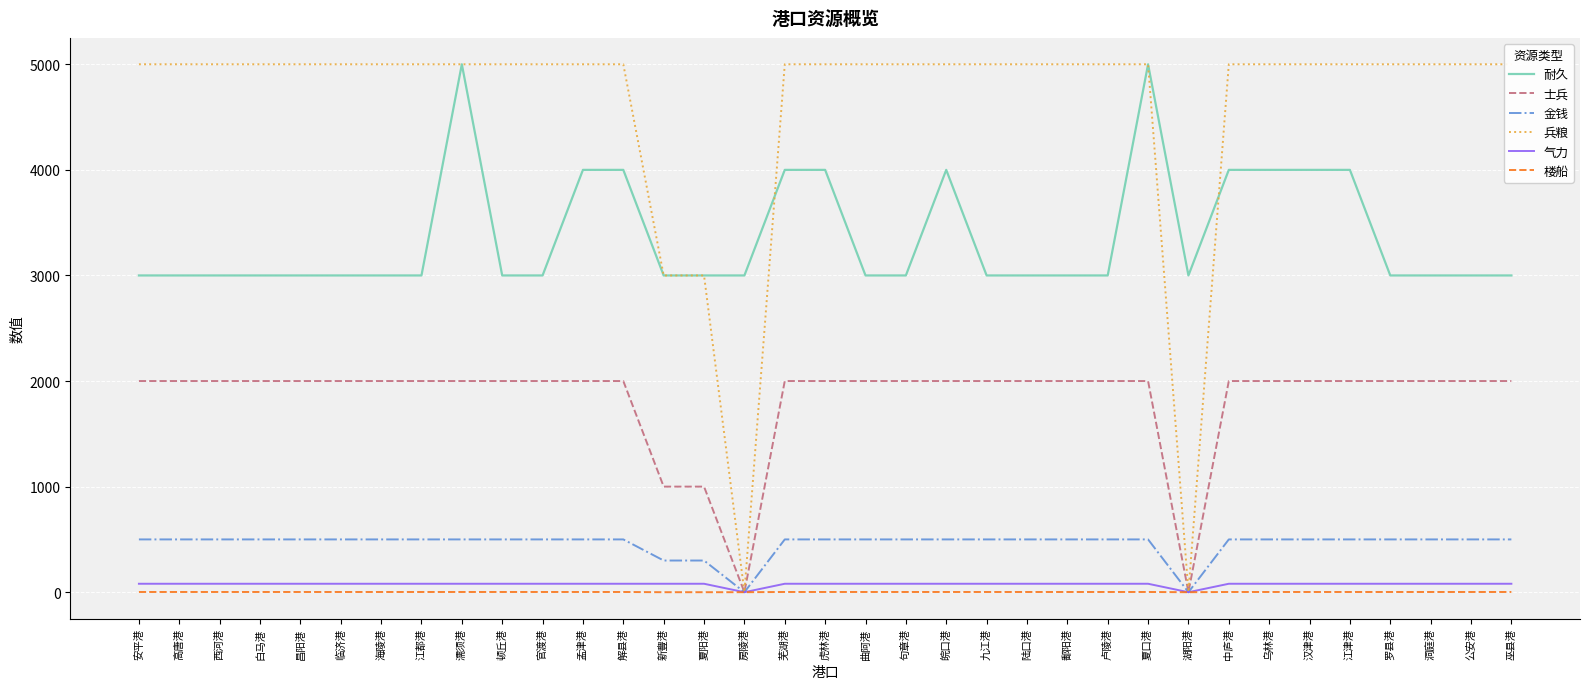

What is the label of the 15th point from the left?

夏阳港